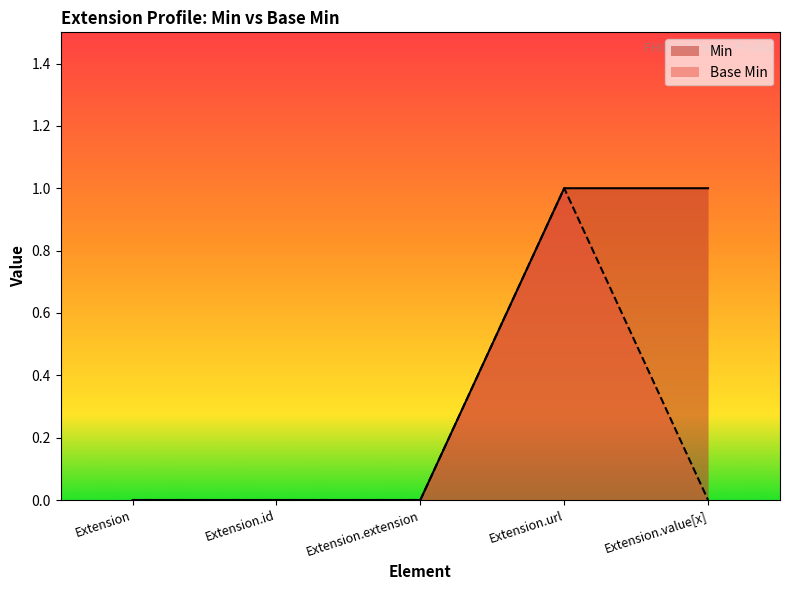

At how many categories does at least one series exceed 0?

2